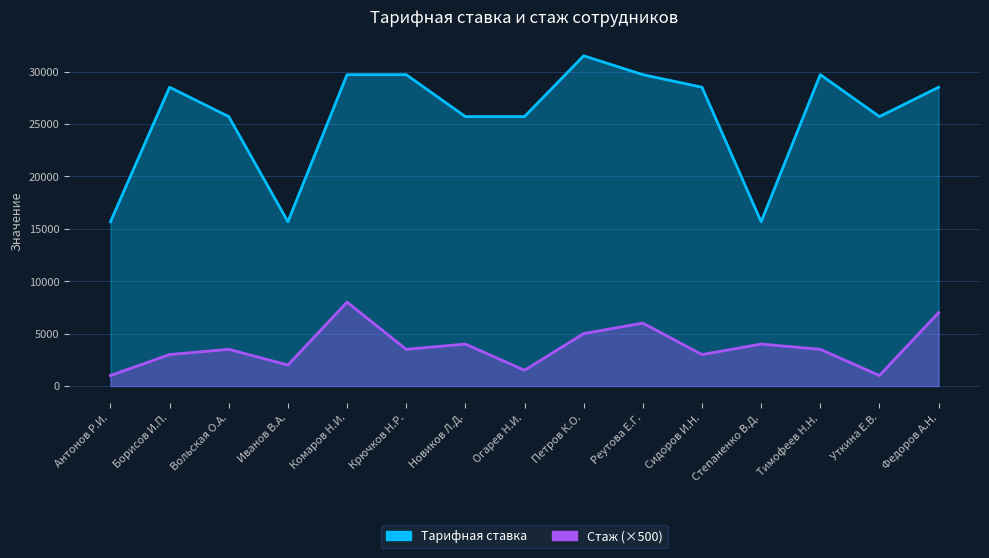

At how many categories does at least one series exceed 28098?

8